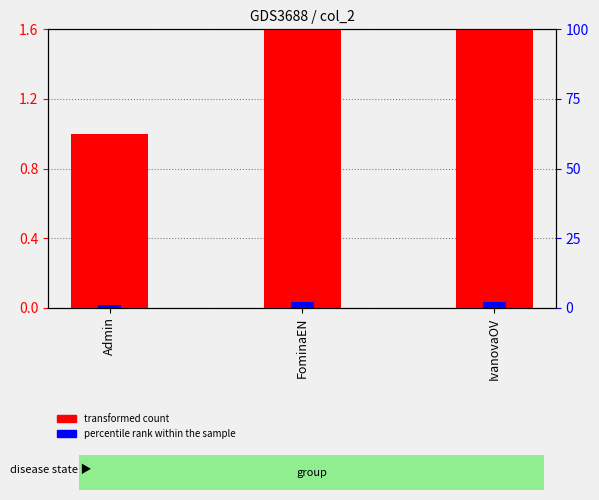

Does the chart contain any negative values?

No